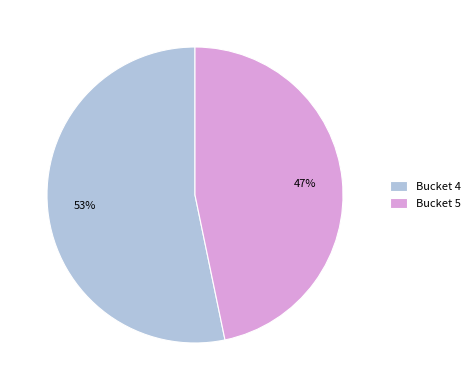

To the nearest percent, what is the difference between the largest and smallest slice percentages?

6%